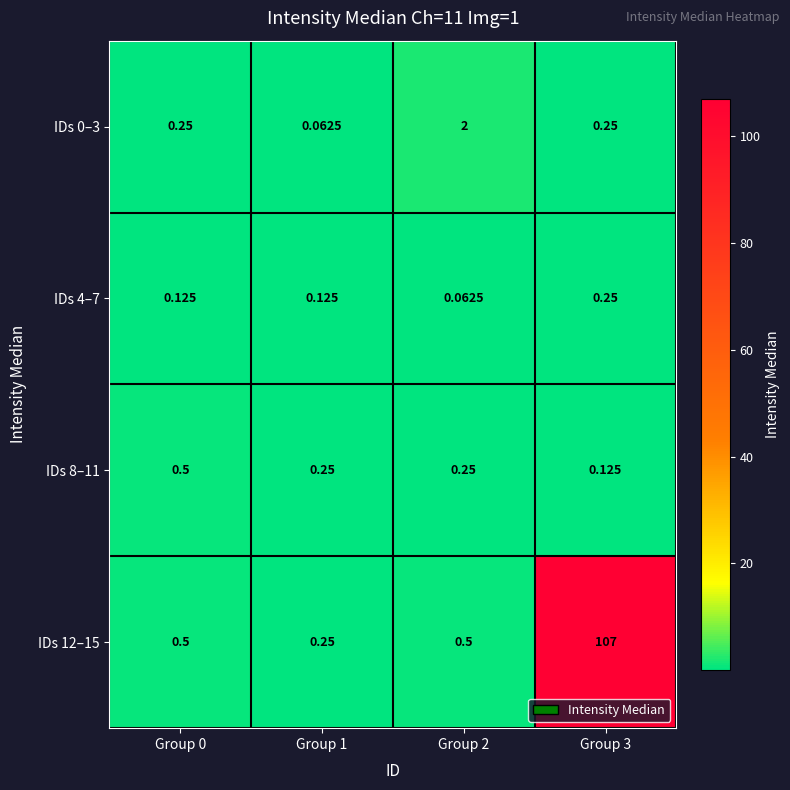

At which category does the chart reach its peak across all series?

Group 3